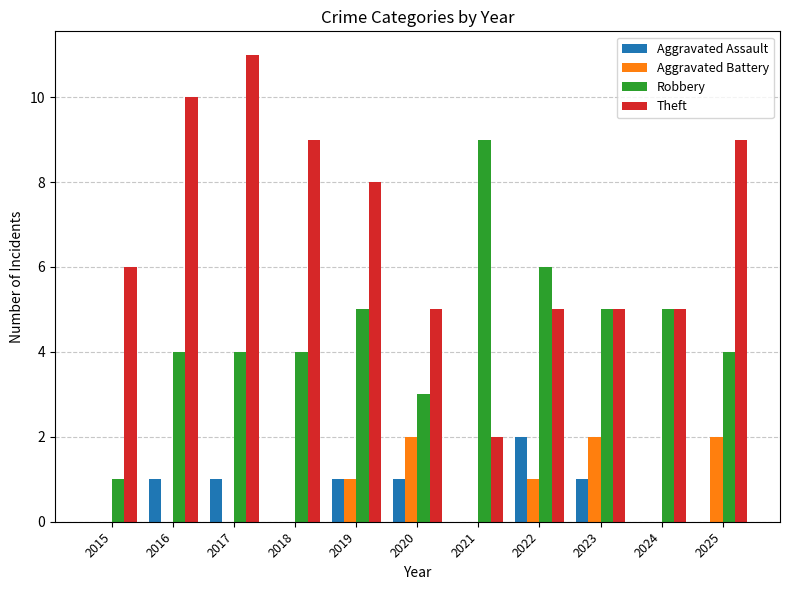

Reading left to right, extract all data points from this chart.

Aggravated Assault: 2015=0	2016=1	2017=1	2018=0	2019=1	2020=1	2021=0	2022=2	2023=1	2024=0	2025=0
Aggravated Battery: 2015=0	2016=0	2017=0	2018=0	2019=1	2020=2	2021=0	2022=1	2023=2	2024=0	2025=2
Robbery: 2015=1	2016=4	2017=4	2018=4	2019=5	2020=3	2021=9	2022=6	2023=5	2024=5	2025=4
Theft: 2015=6	2016=10	2017=11	2018=9	2019=8	2020=5	2021=2	2022=5	2023=5	2024=5	2025=9